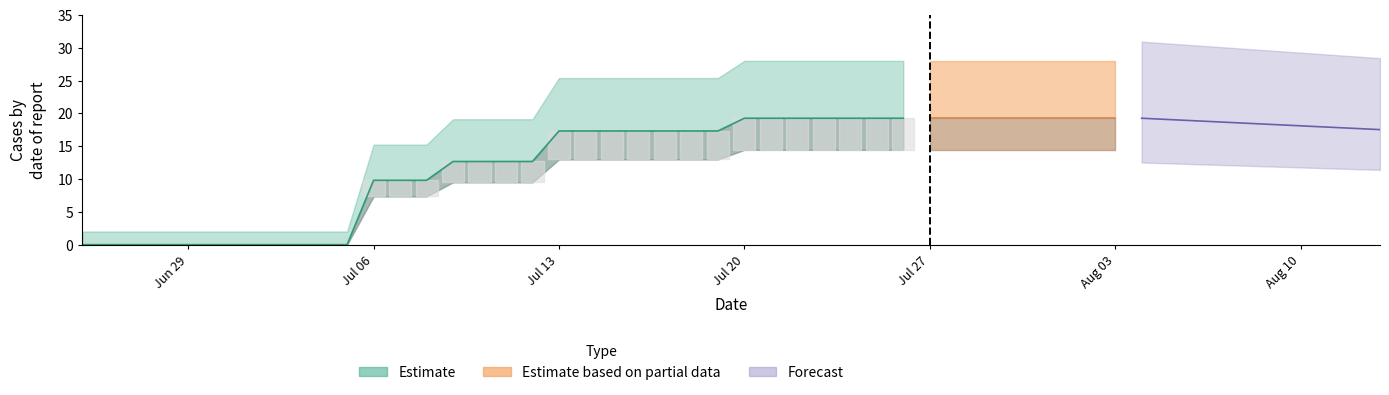

What is the average value?

12.3